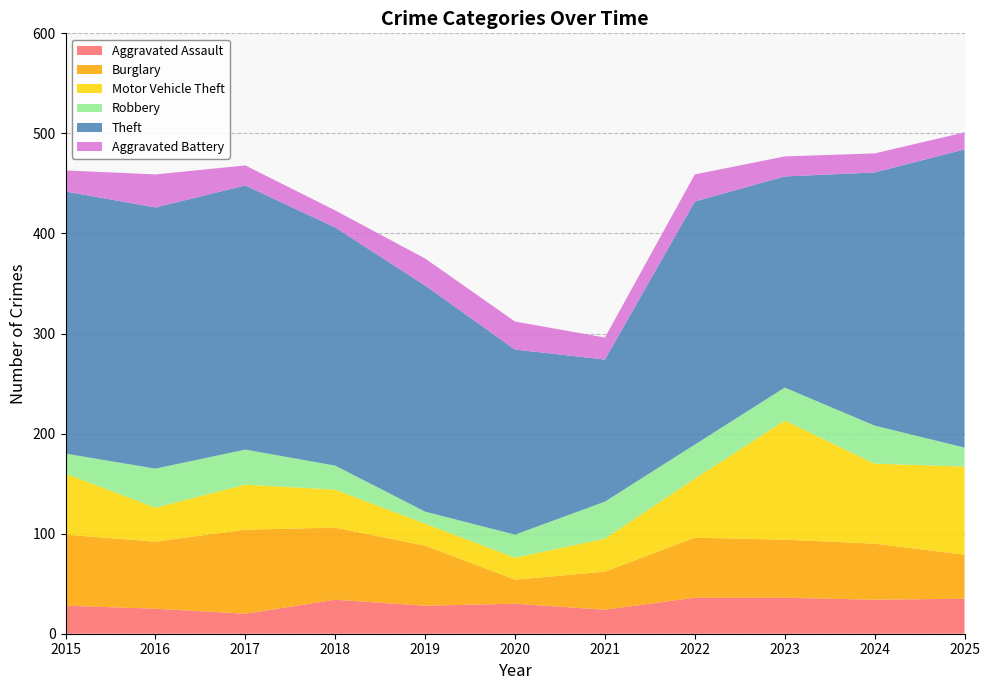

Reading left to right, list all the values displayed in this chart.

Aggravated Assault: 28	25	20	34	28	30	24	36	36	34	35
Burglary: 71	67	84	72	60	24	38	60	58	56	44
Motor Vehicle Theft: 61	34	45	38	22	22	33	59	119	80	88
Robbery: 20	39	35	24	12	23	37	34	33	38	19
Theft: 262	261	264	238	226	185	142	243	211	253	298
Aggravated Battery: 21	33	20	17	27	28	22	27	20	19	17